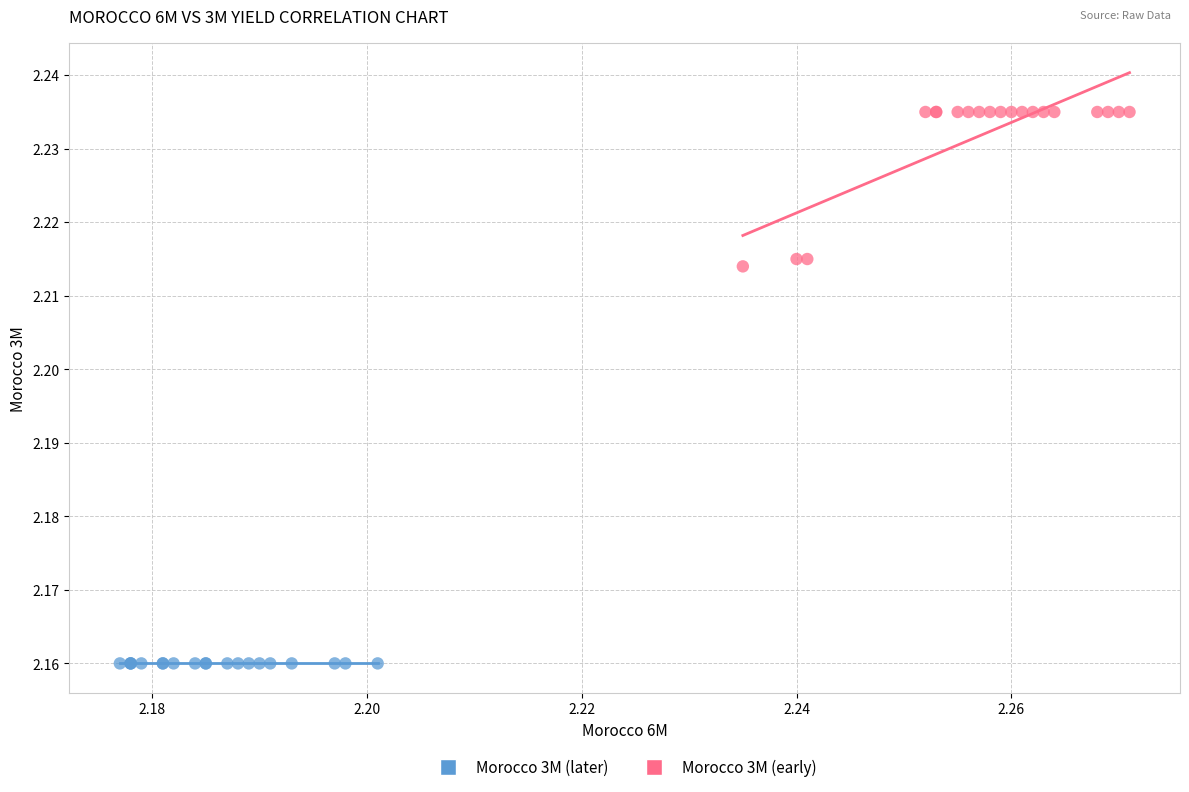

Which series reaches the minimum Y coordinate?

Morocco 3M (later)